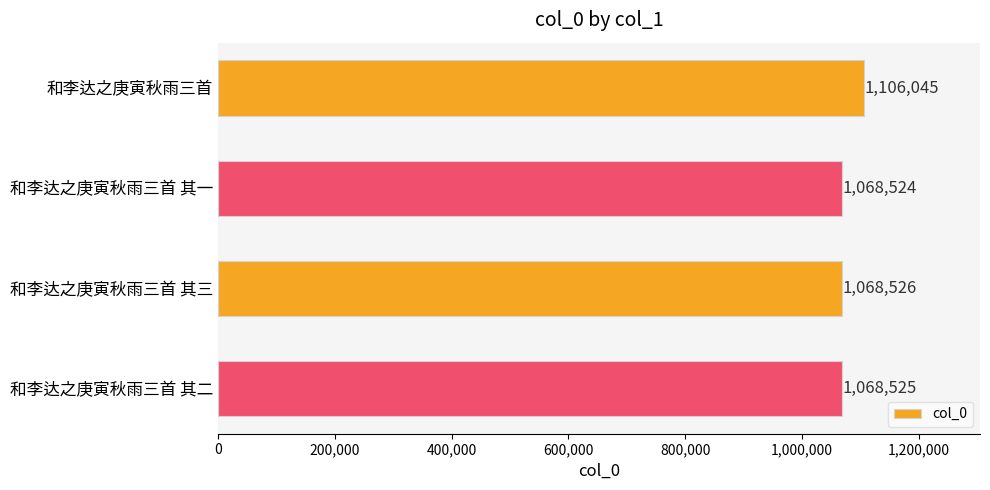

What is the greatest value displayed?

1106045